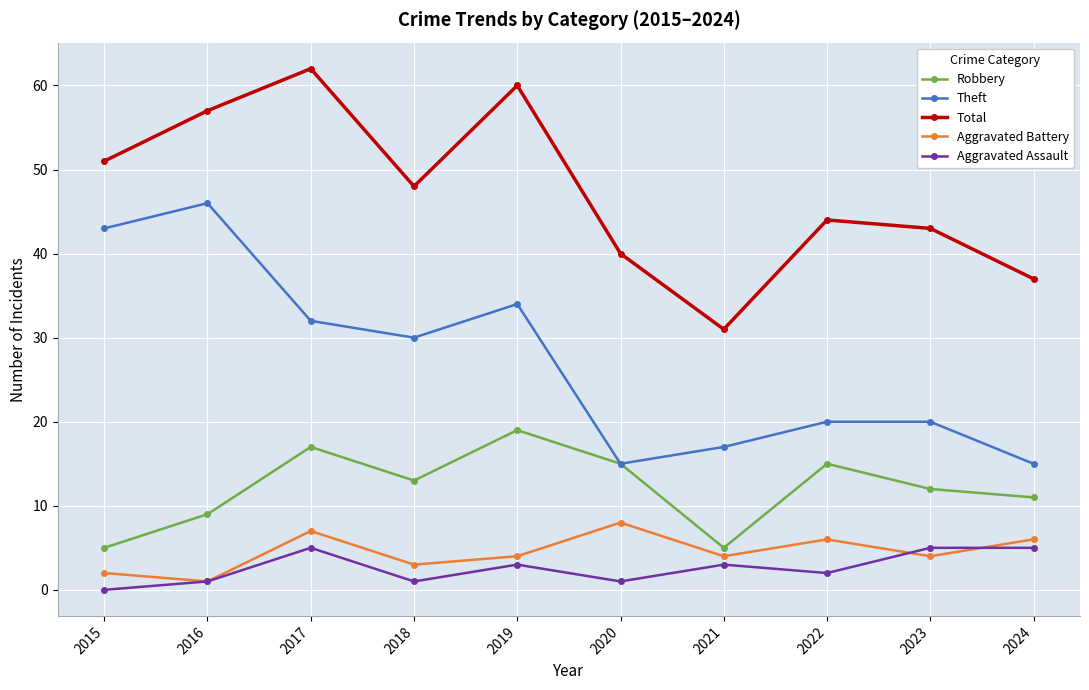

At which label does Total reach its minimum?

2021